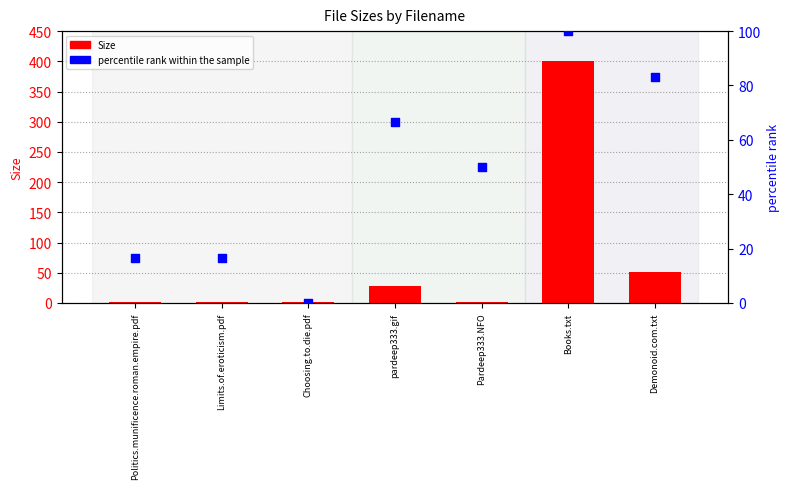

Which series has the largest total across all categories?

Size